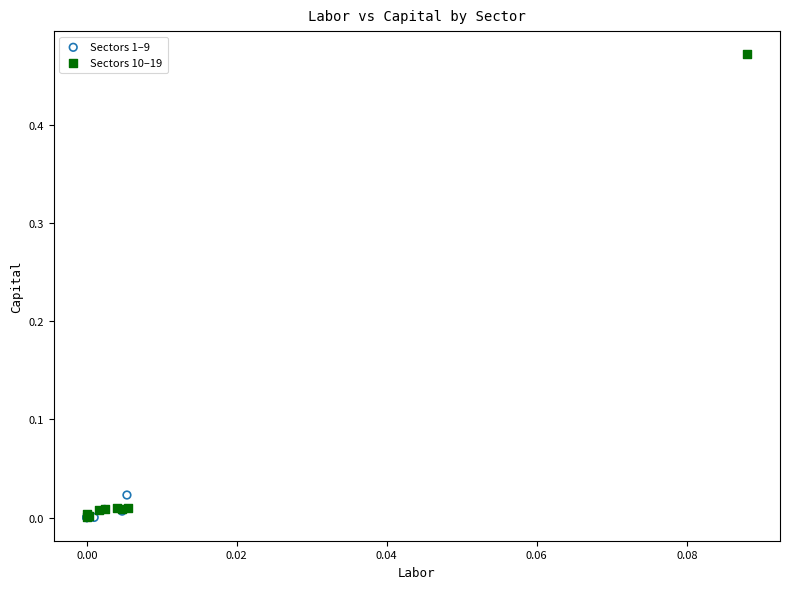

Which series has the largest Y range (max minus min)?

Sectors 10–19